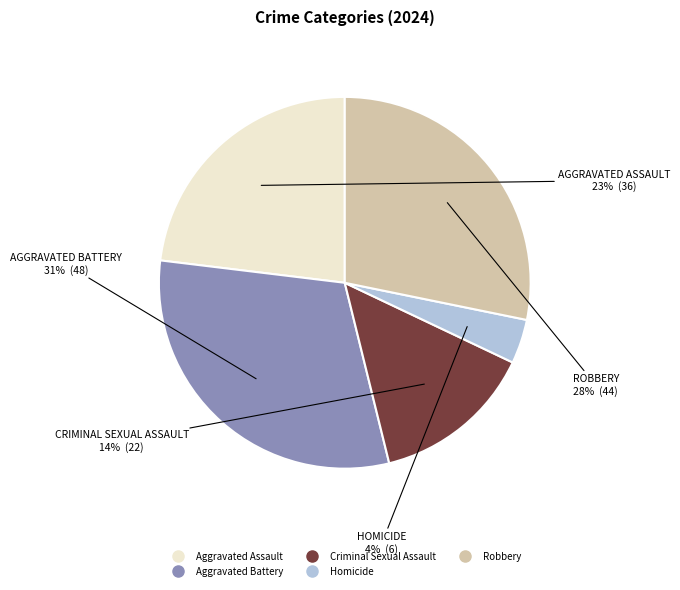

Is it true that Criminal Sexual Assault is 14% of the pie?

True